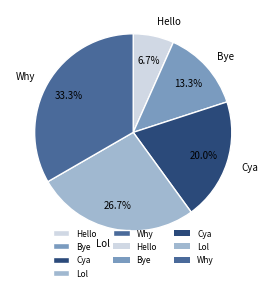

To the nearest percent, what percentage of the pie is Bye?

13%